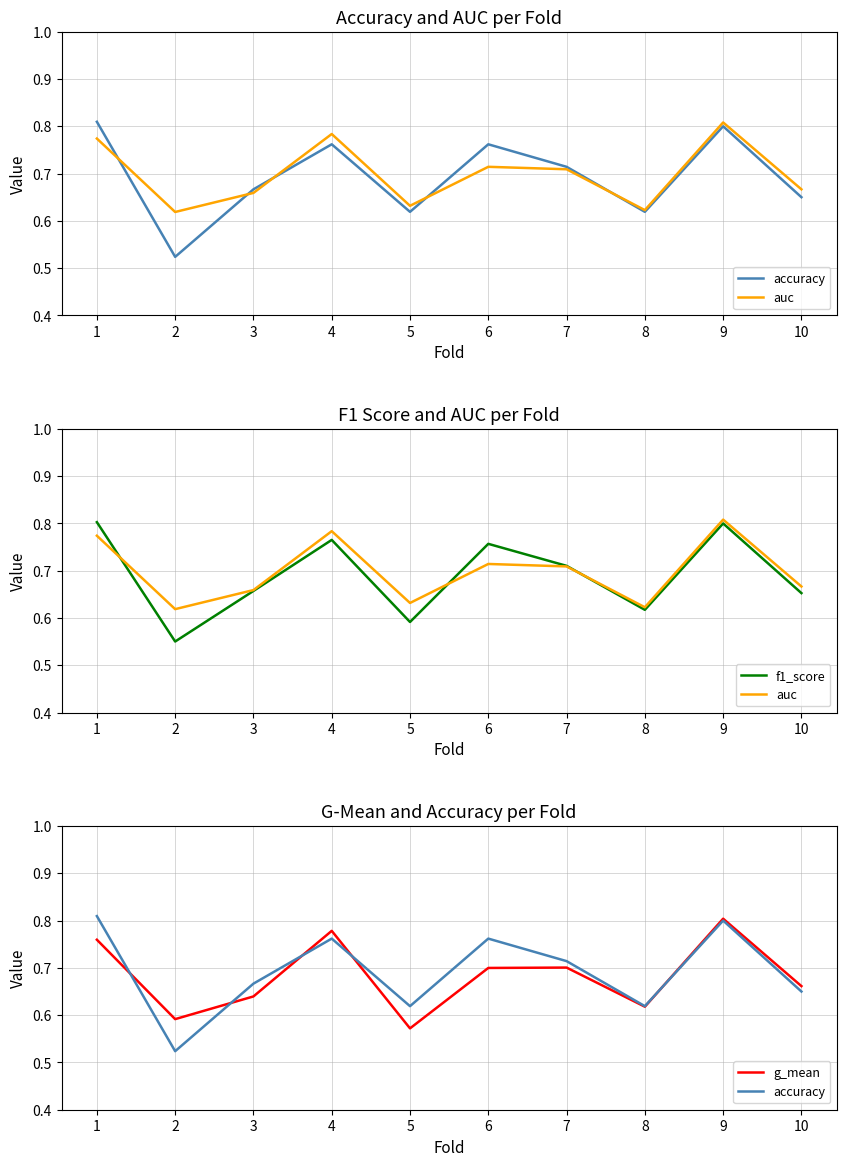

True or false: f1_score has more than 2 interior local peaks.

True